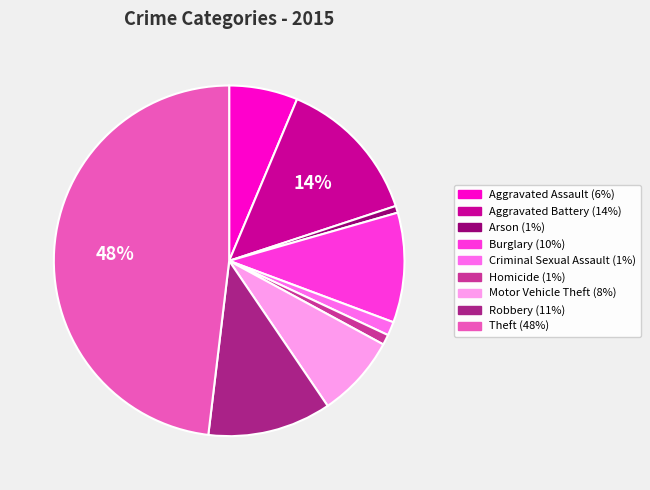

What is the largest slice in the pie chart?

Theft